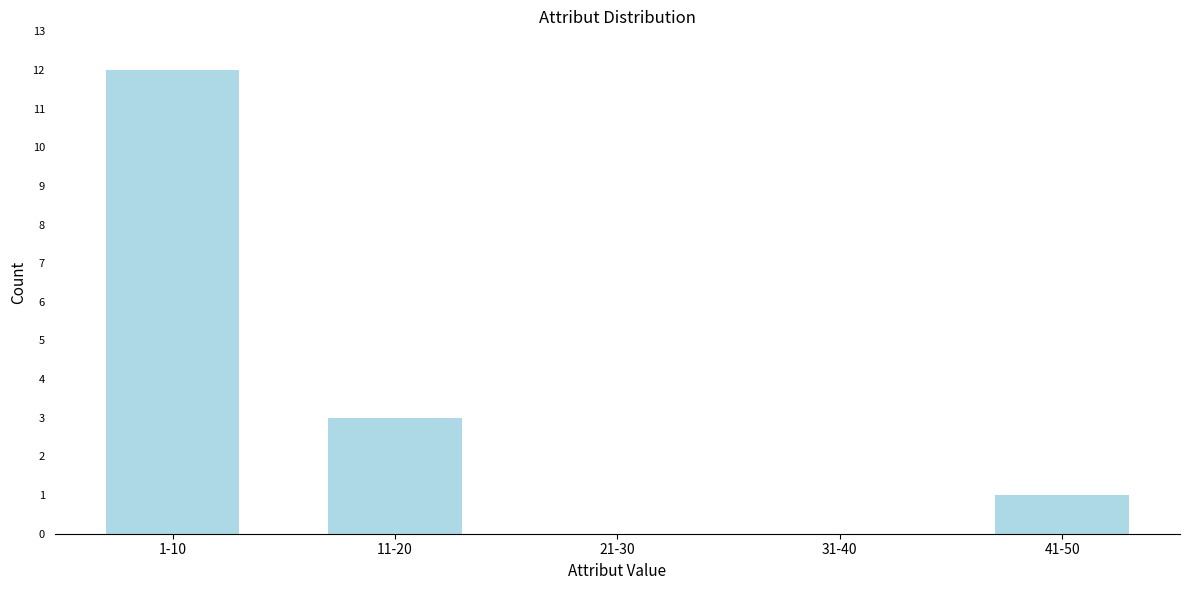

Reading left to right, extract all data points from this chart.

1-10=12	11-20=3	21-30=0	31-40=0	41-50=1